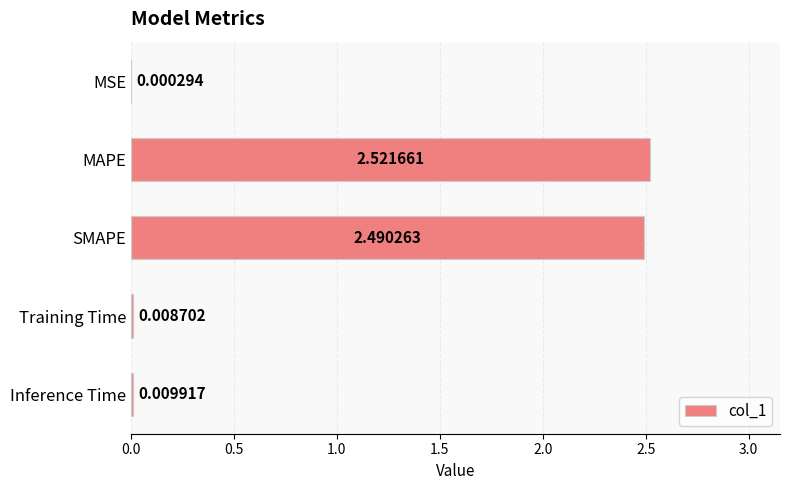

How many categories are shown in the chart?

5